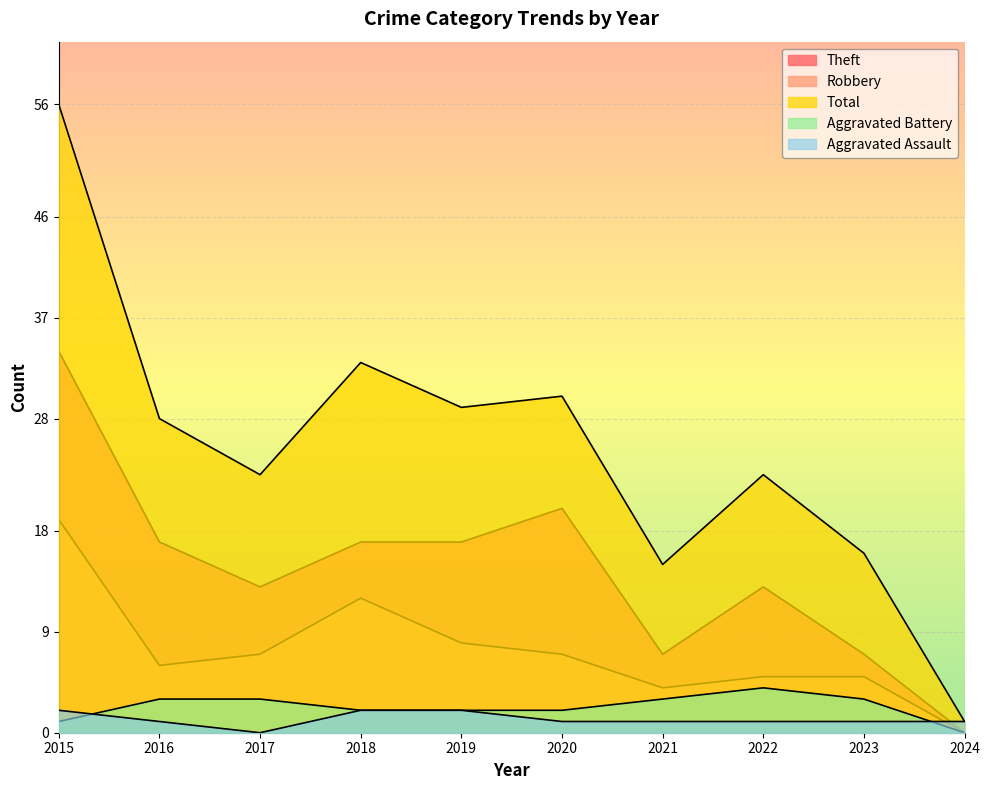

At which category does Robbery reach its first local valley?

2016